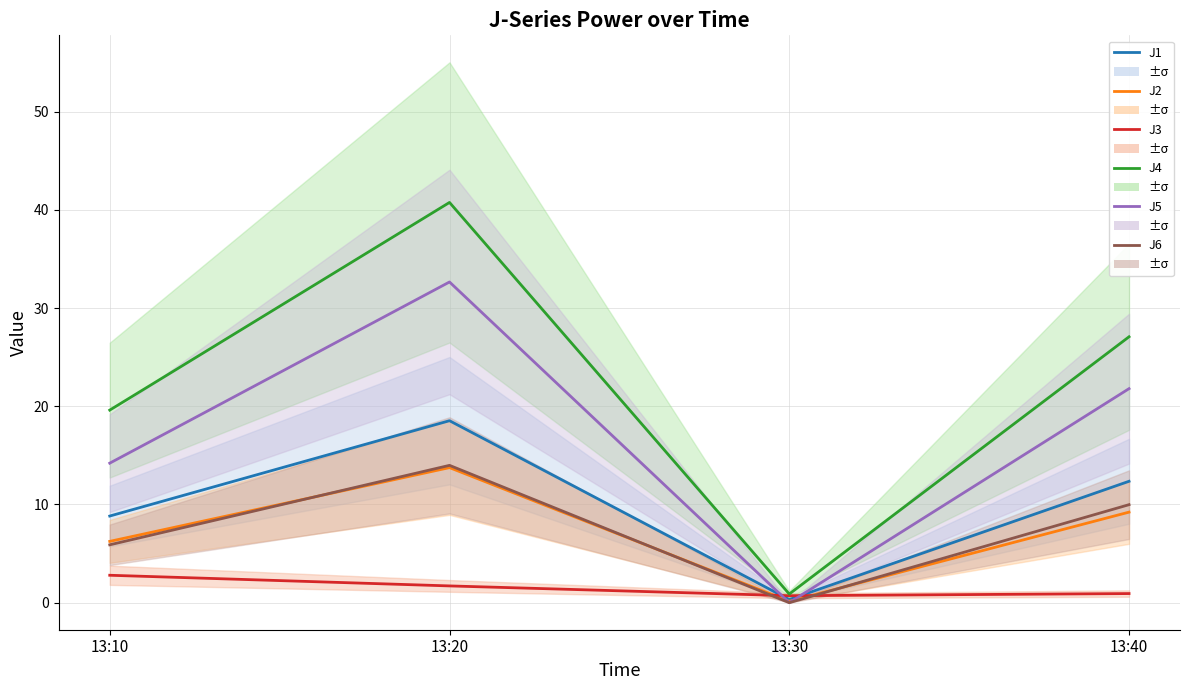

How many intersections are there between J5 and J2?

2